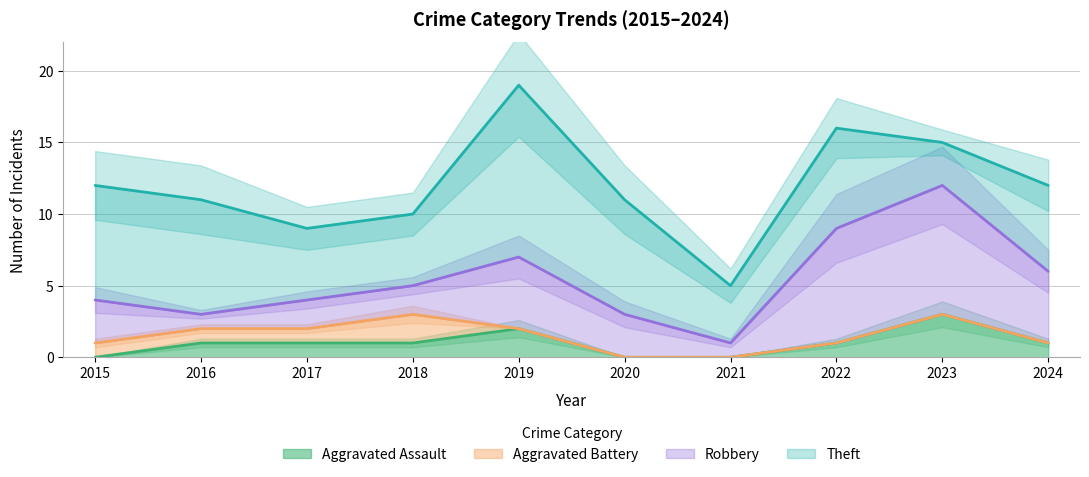

Rank the series by their maximum value, from lowest to highest.

Aggravated Battery, Aggravated Assault, Robbery, Theft